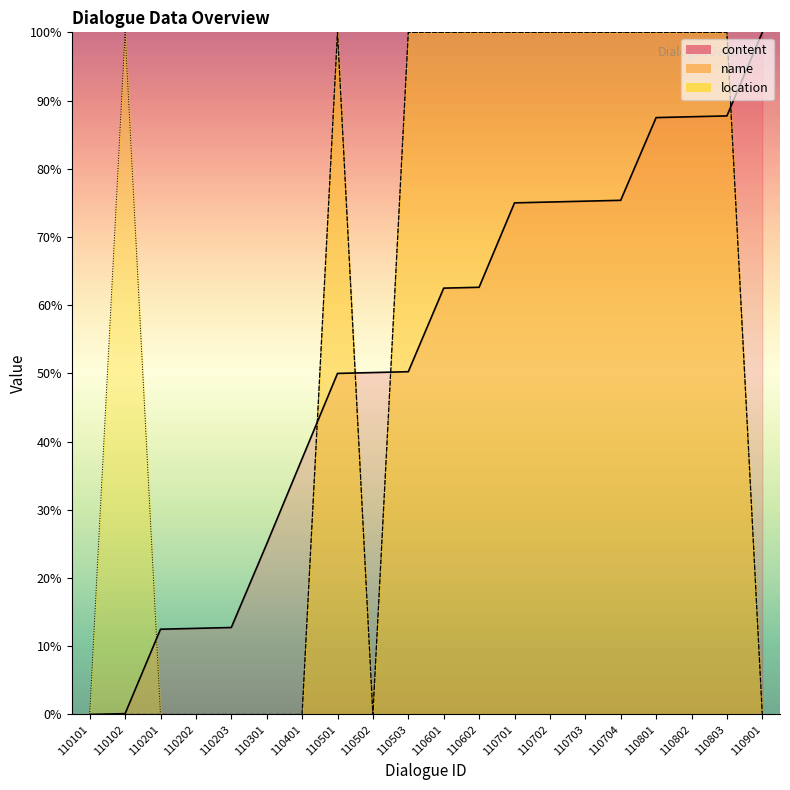

The value of location at 110803 is 42.4. True or false?

False